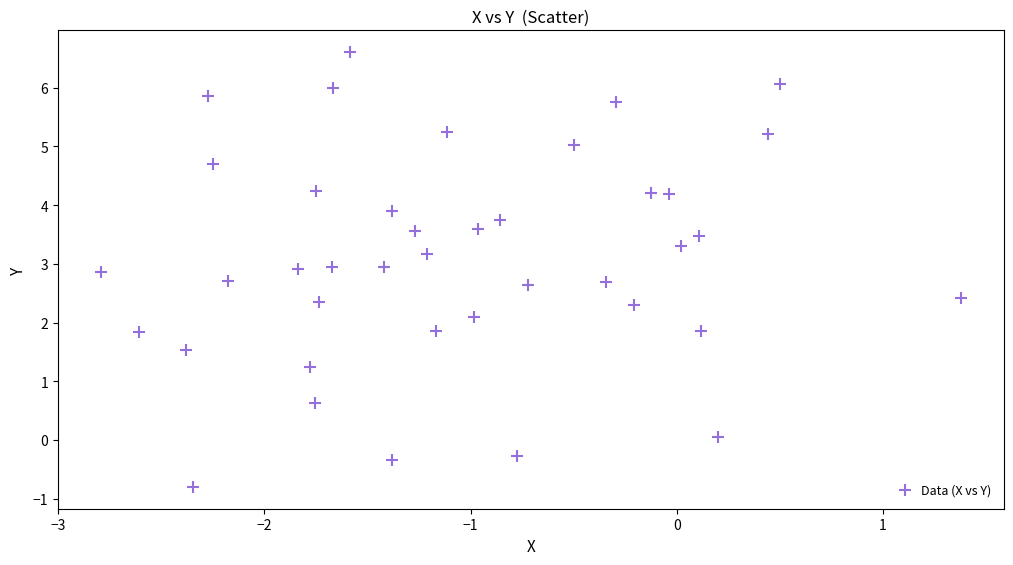

What is the range of Y values (max minus min)?

7.4